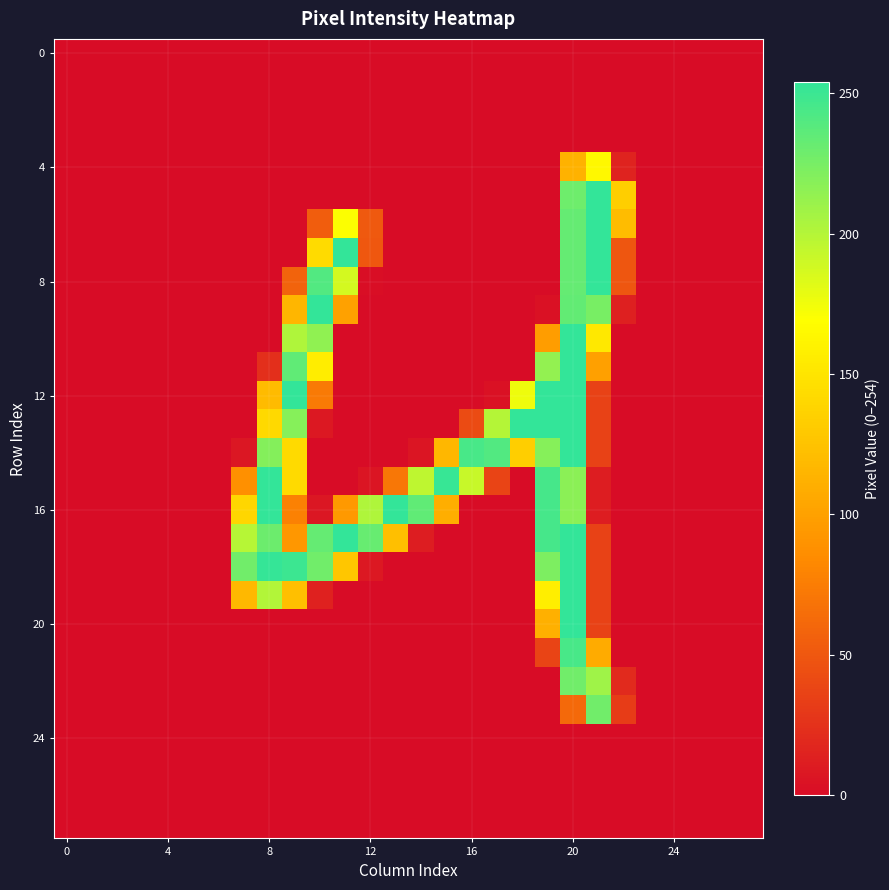

What is the maximum value shown in the chart?

254